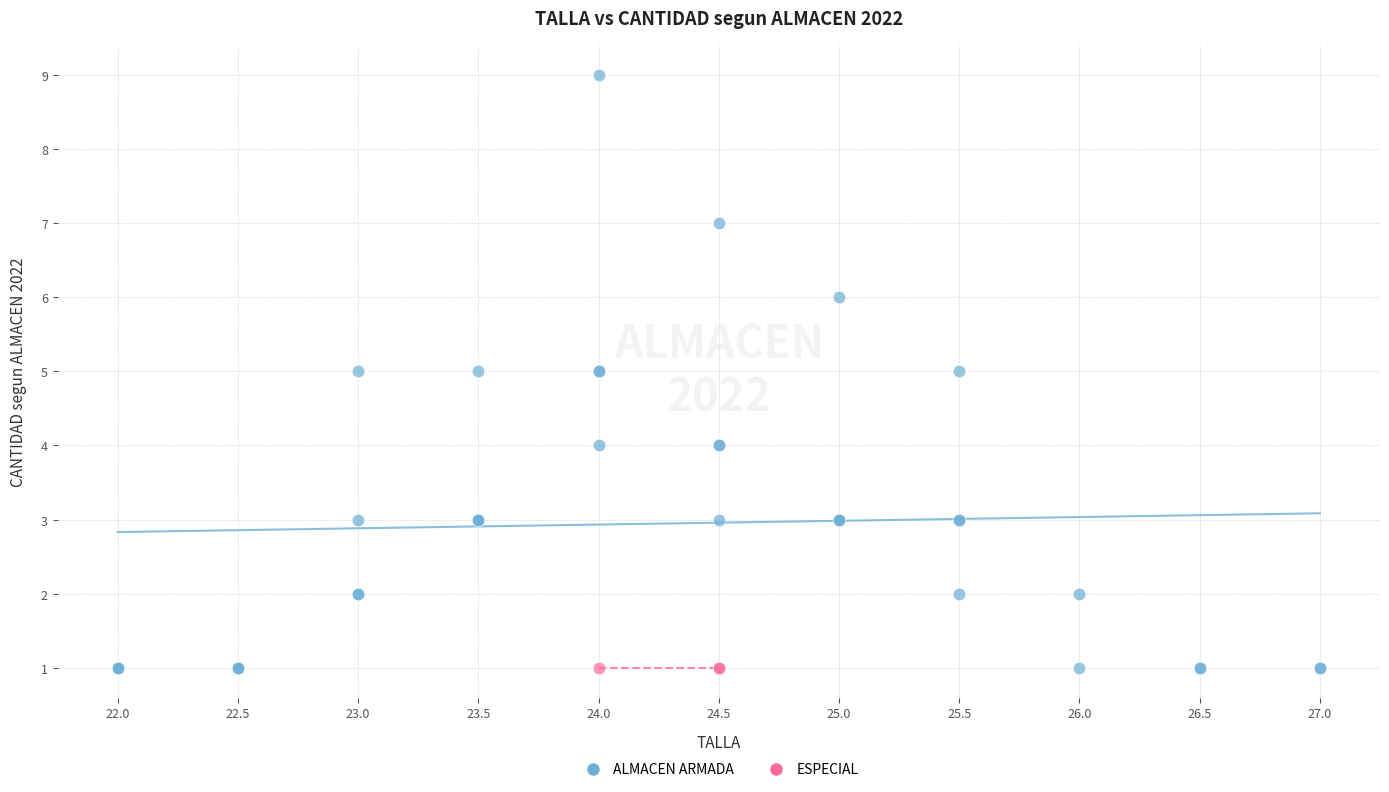

Which series reaches the maximum Y coordinate?

ALMACEN ARMADA